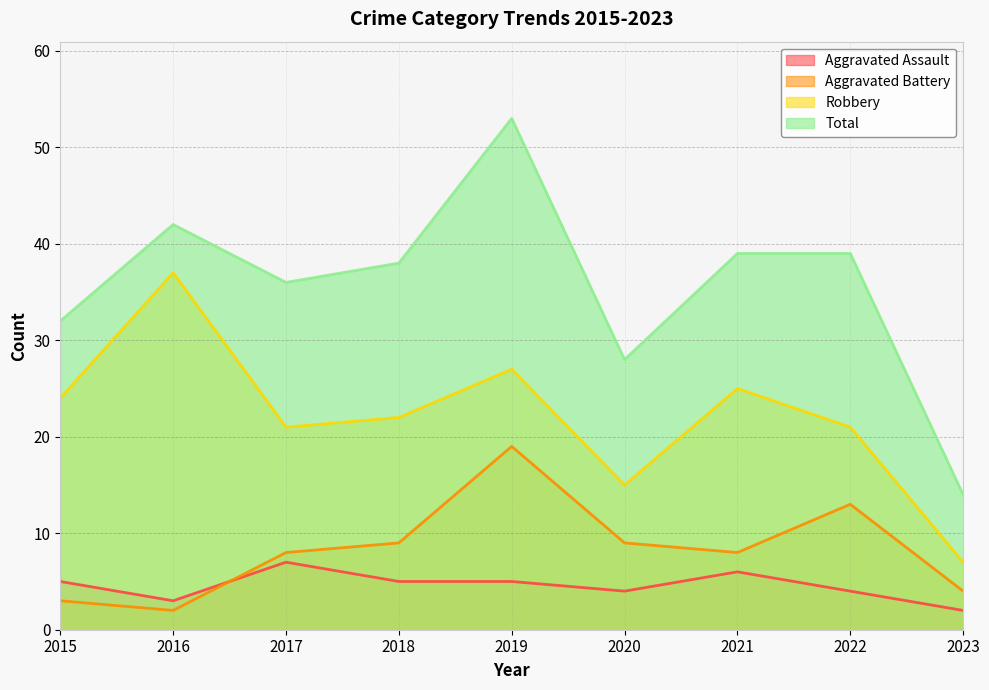

At which label does Aggravated Assault reach its minimum?

2023